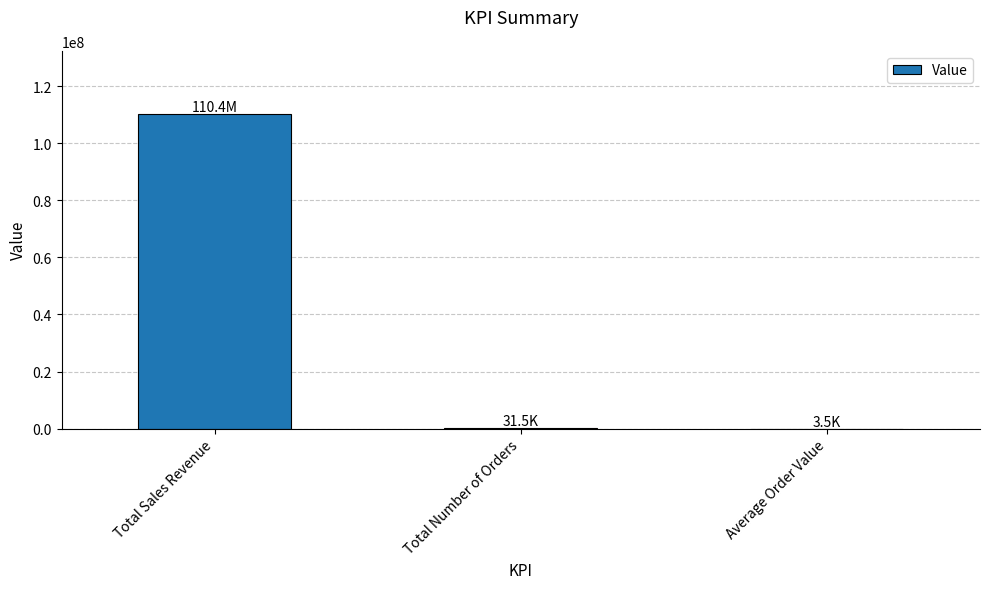

What is the greatest value displayed?

110373889.3